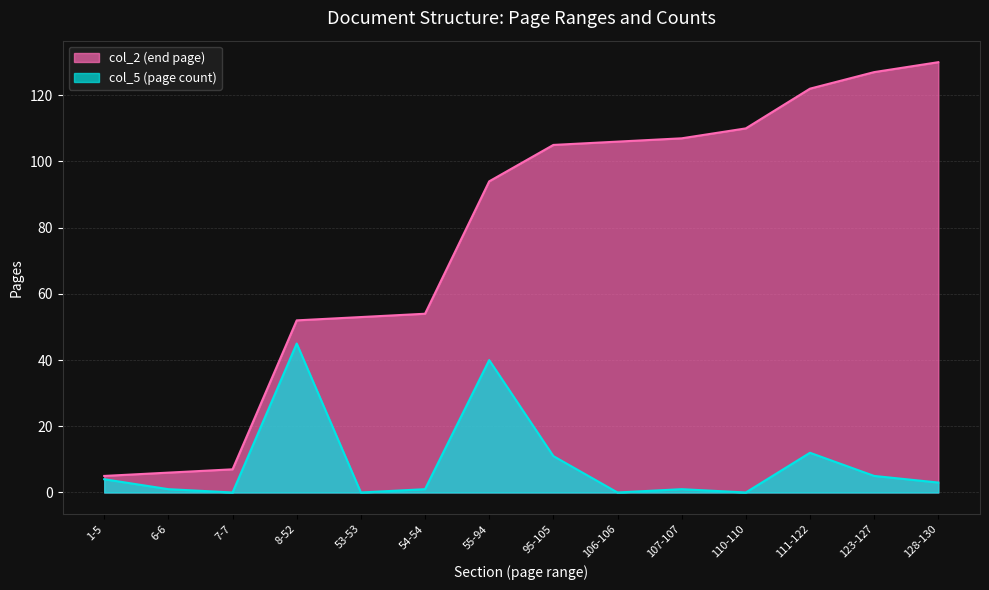

How many values in col_5 (page count) are above zero?

10